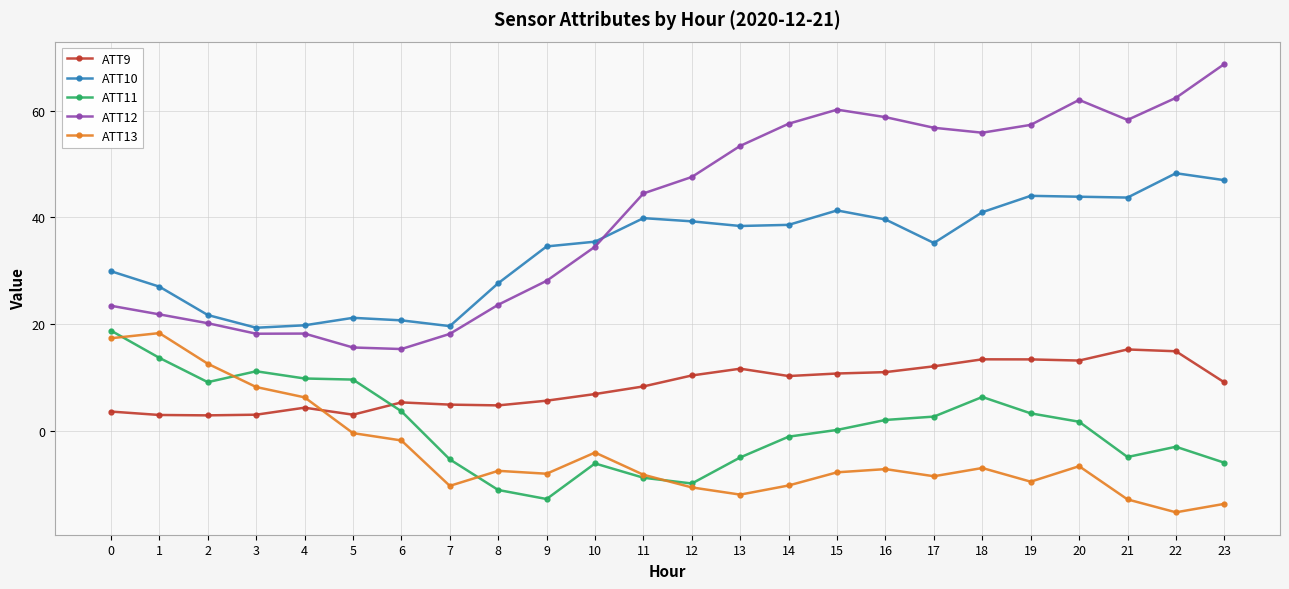

What is the maximum value shown in the chart?

68.8